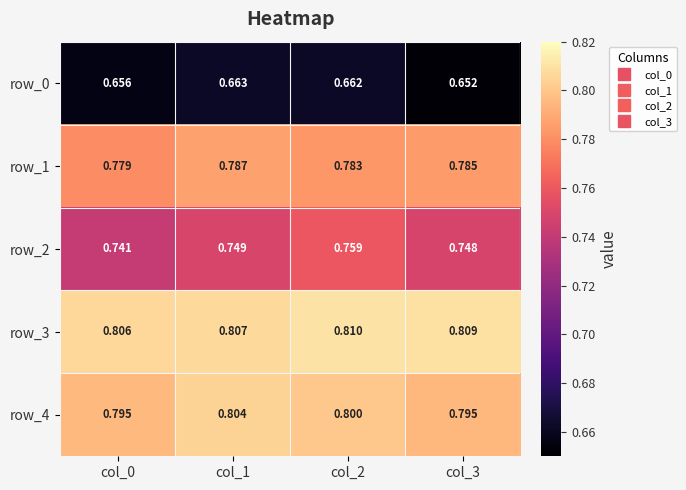

Which label corresponds to the smallest value in the chart?

col_3